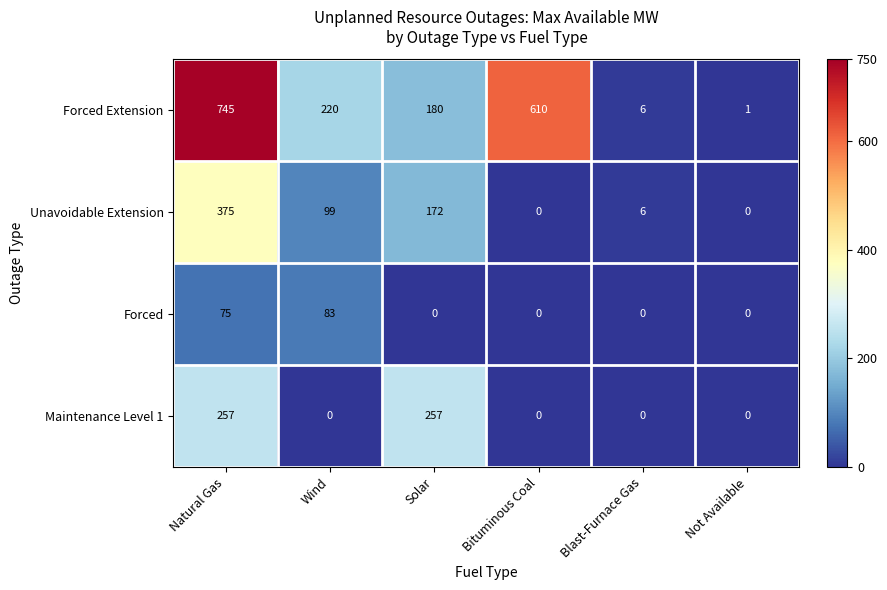

True or false: Forced Extension has a value of 220 at Wind.

True